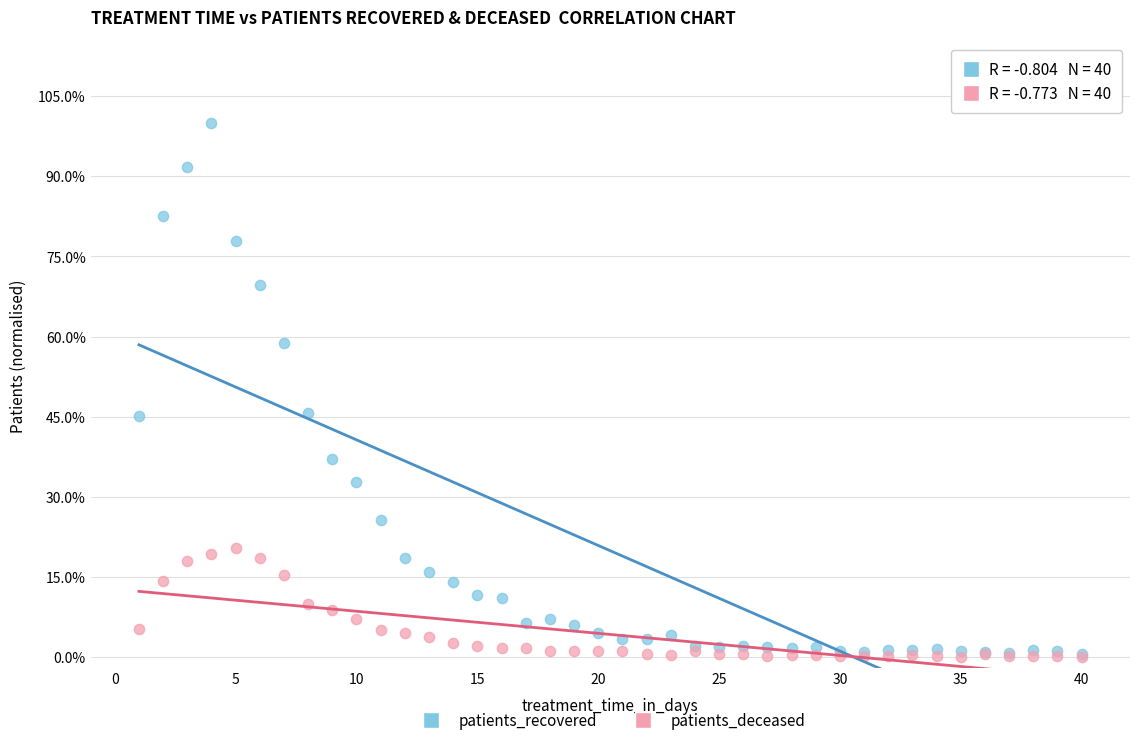

Which series contains the highest Y value?

patients_recovered